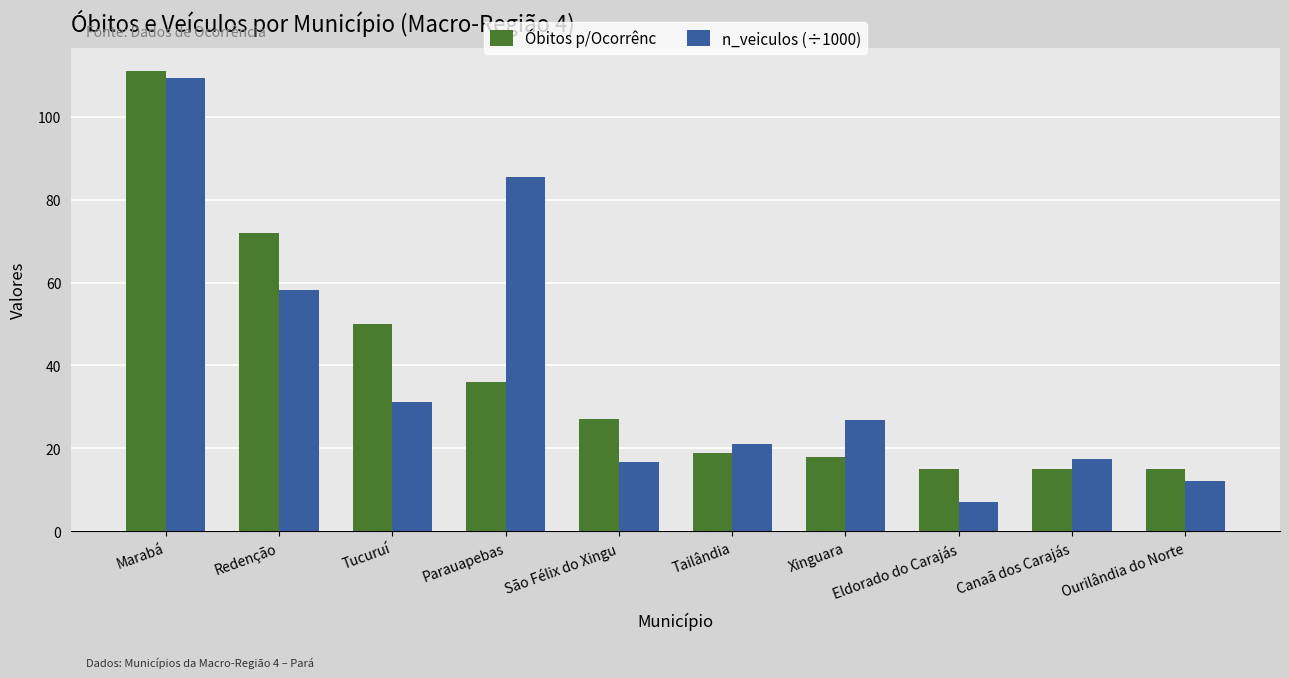

Which category has the lowest value in the n_veiculos (÷1000) series?

Eldorado do Carajás